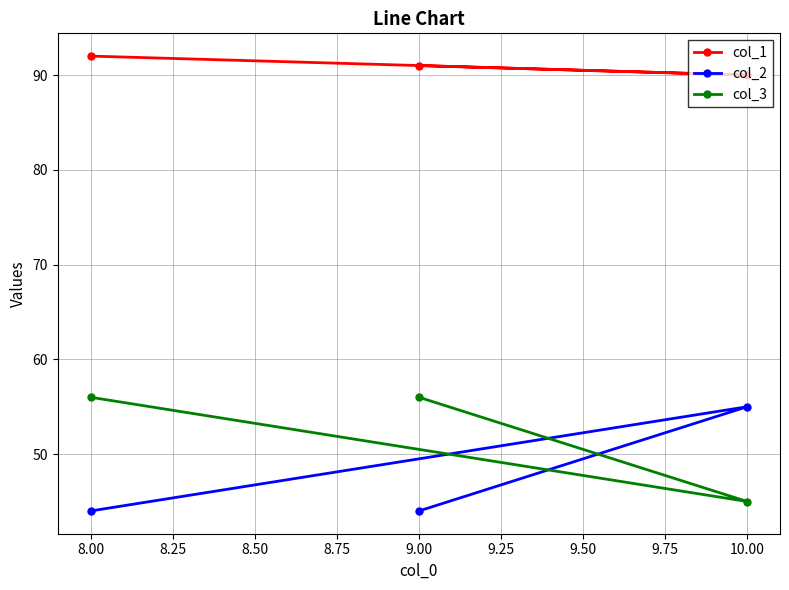

What is the lowest value of the col_2 series?

44